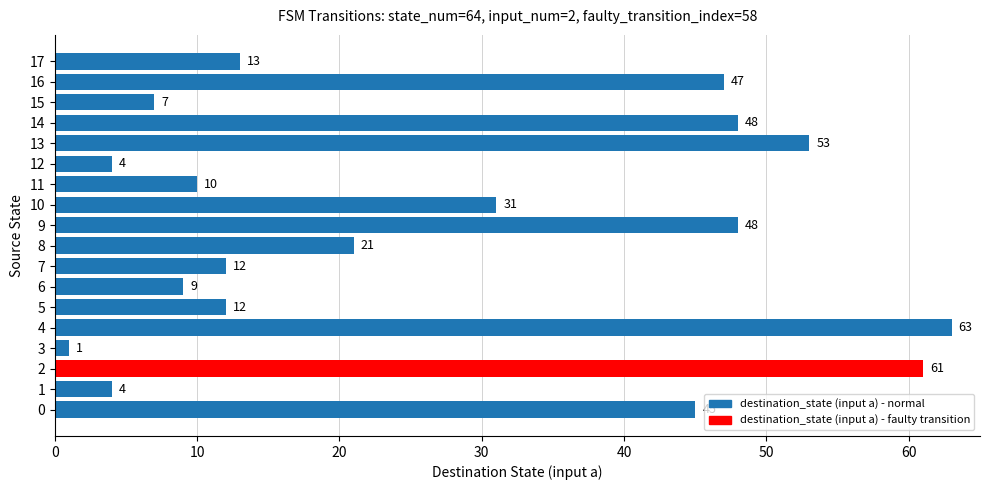

Reading bottom to top, transcribe all the data shown in this chart.

45	4	61	1	63	12	9	12	21	48	31	10	4	53	48	7	47	13